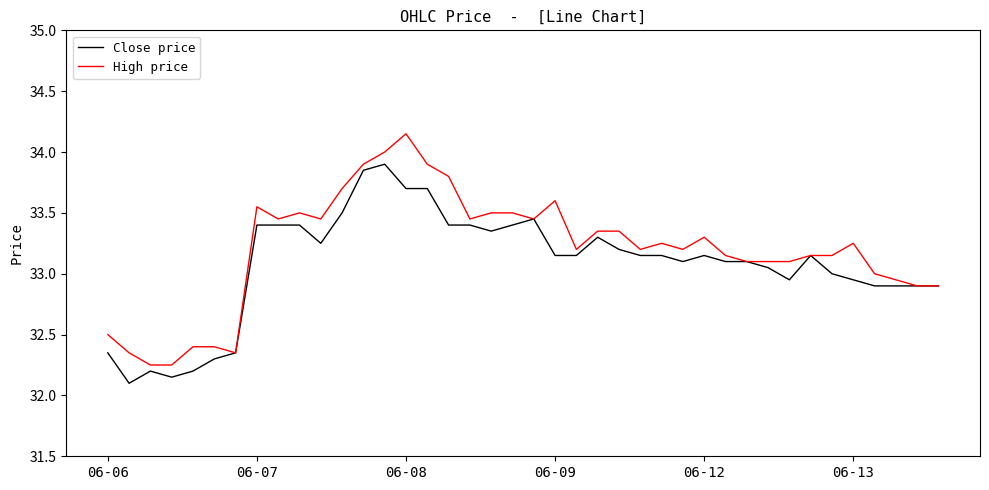

List the series in order of their peak value, highest first.

High price, Close price